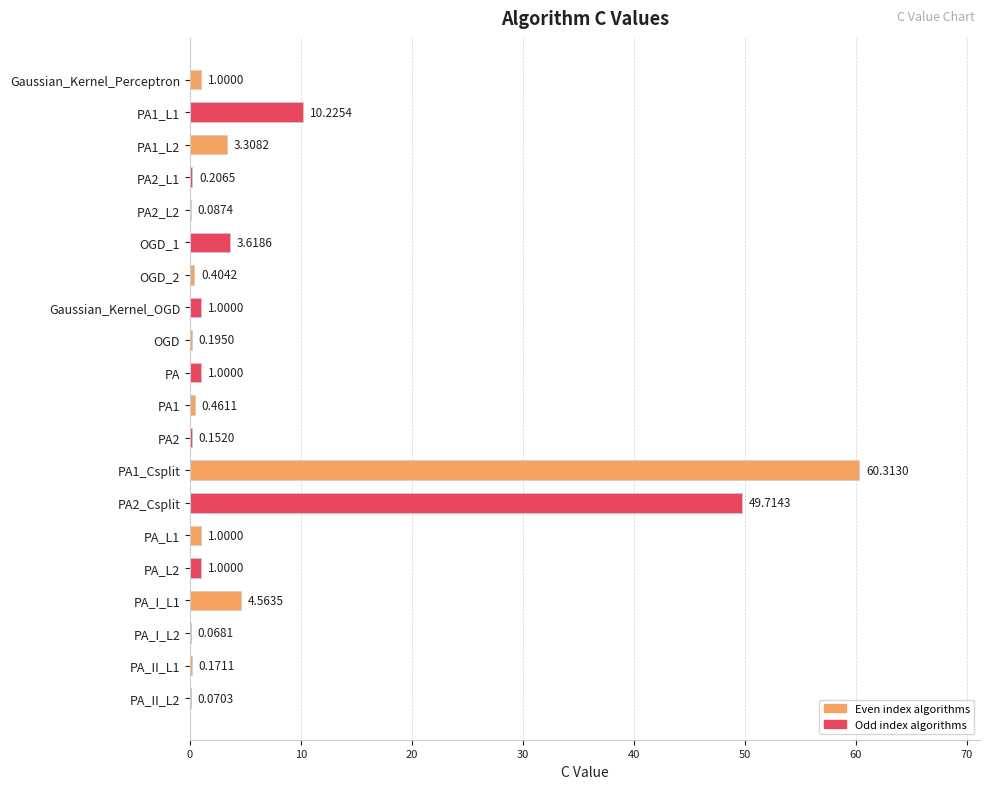

What is the change in value from PA2_Csplit to PA_II_L2?

-49.6